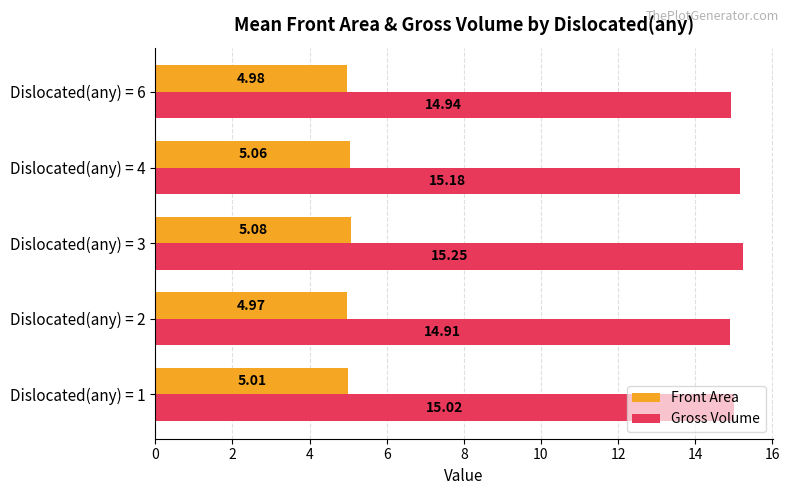

What are all the series names shown in the legend?

Front Area, Gross Volume